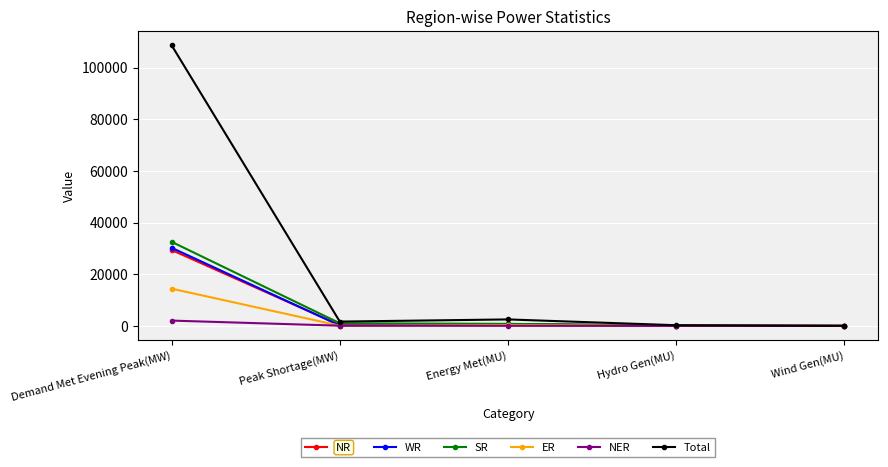

Which series has the largest total across all categories?

Total